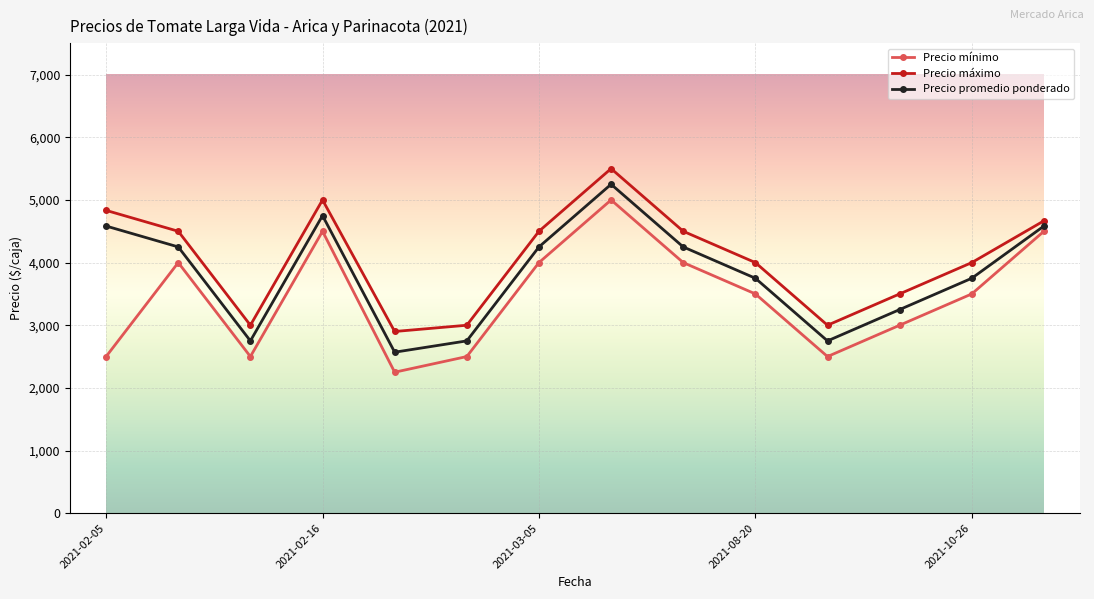

What is the value of the Precio promedio ponderado point at the 13th from the left?

3750.0